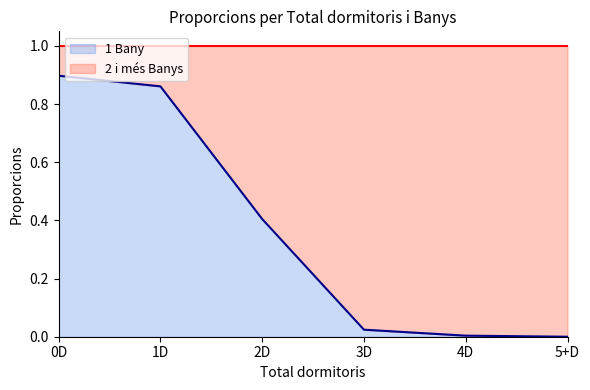

Reading left to right, extract all data points from this chart.

0.9	0.9	0.4	0.0	0.0	0.0